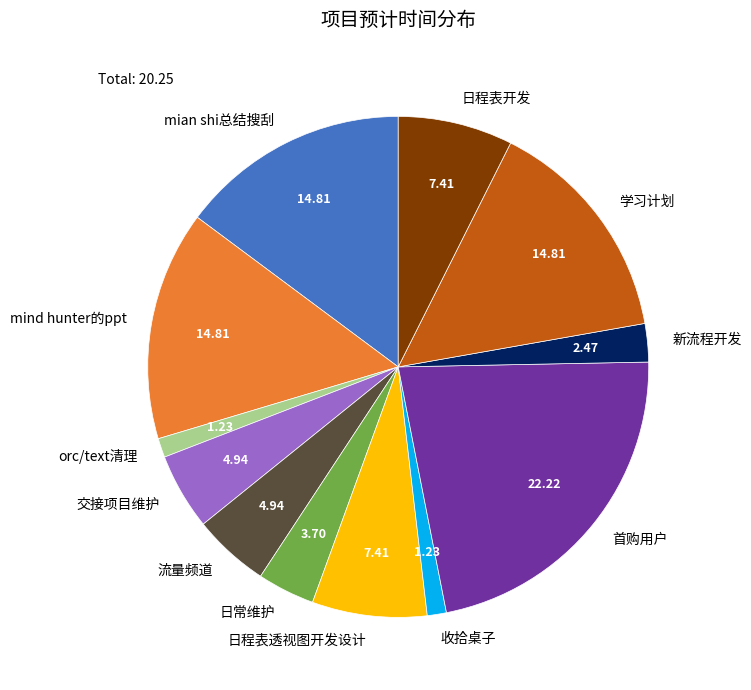

Do 学习计划 and 收拾桌子 together represent more than half of the pie?

No